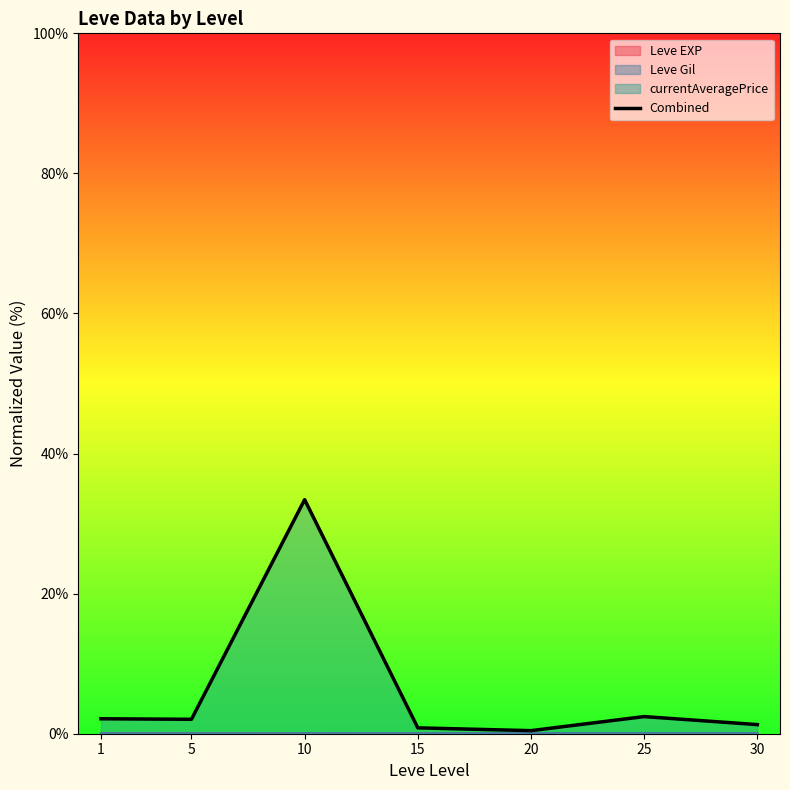

Rank the categories by value from highest to lowest.

10, 25, 1, 5, 30, 15, 20